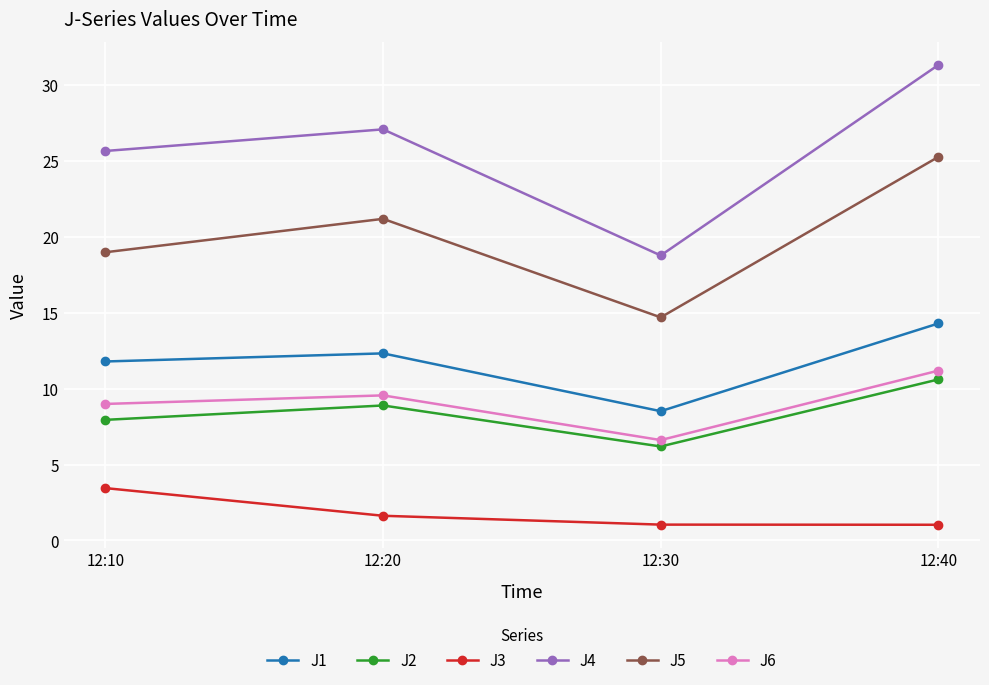

Between 12:10 and 12:30, which series saw the biggest shift?

J4